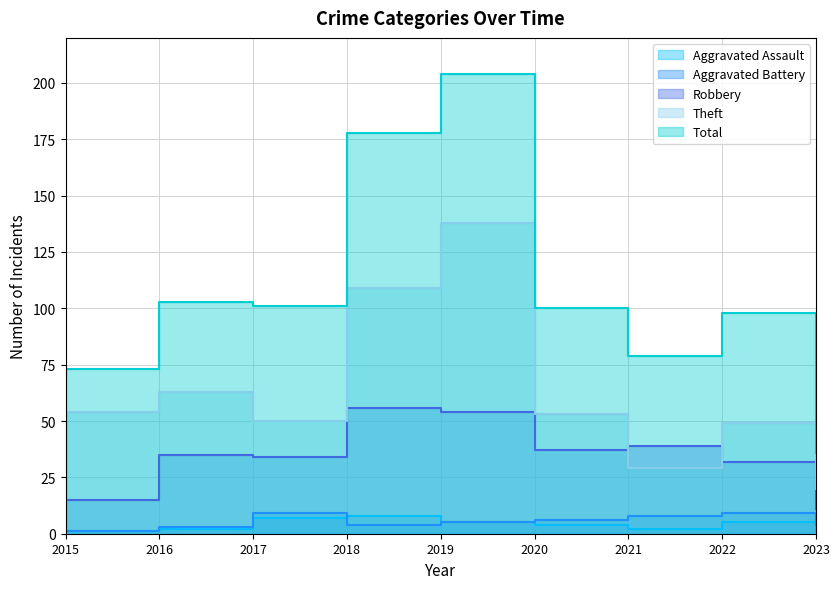

In Total, how many points are higher than both neighbors (excluding endpoints)?

3